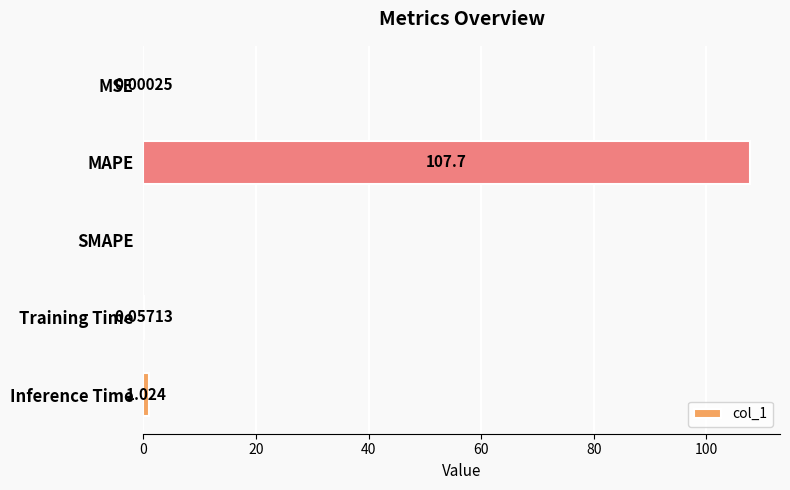

What is the sum of all values?

108.8